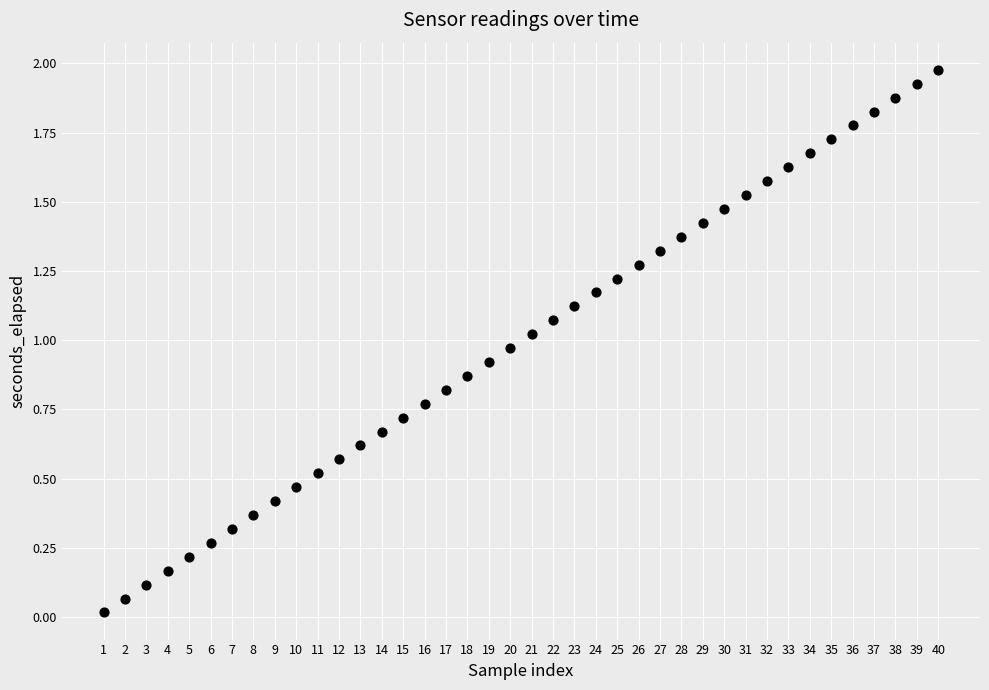

What is the range of X values (max minus min)?

39.0